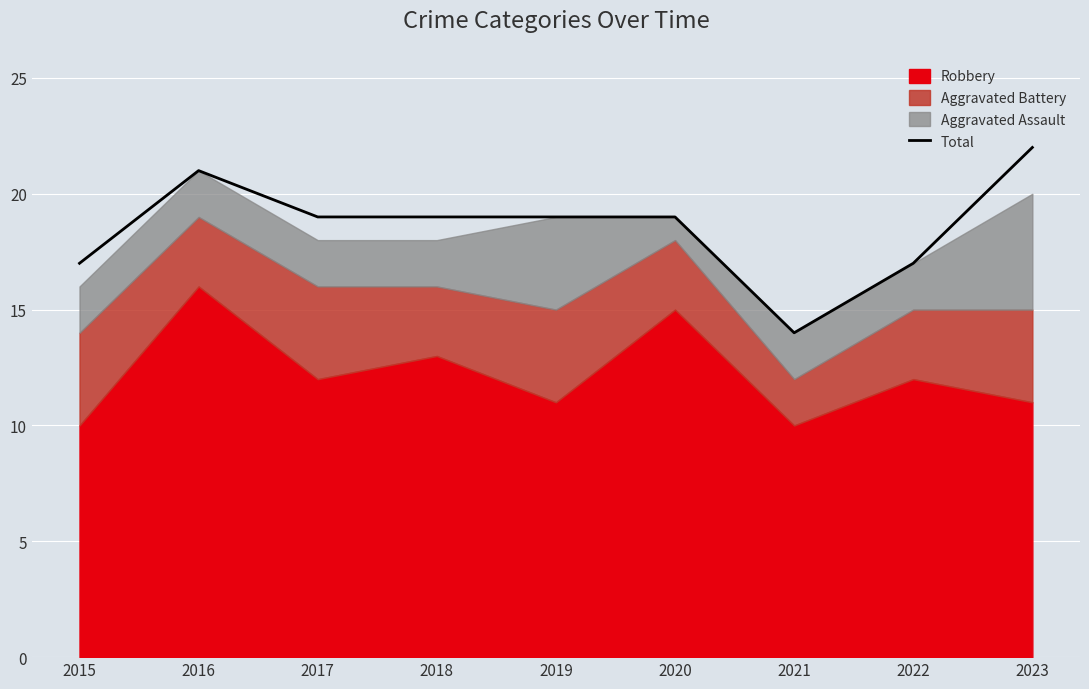

True or false: the data shows 25 at 2020.

False